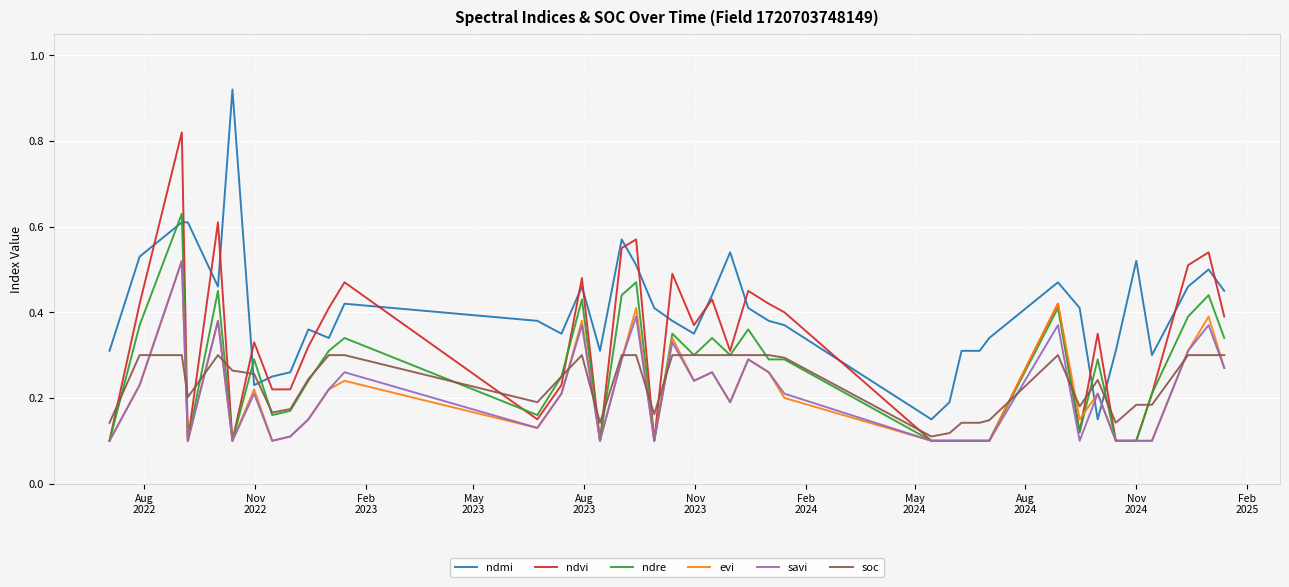

Which series has the largest total across all categories?

ndmi